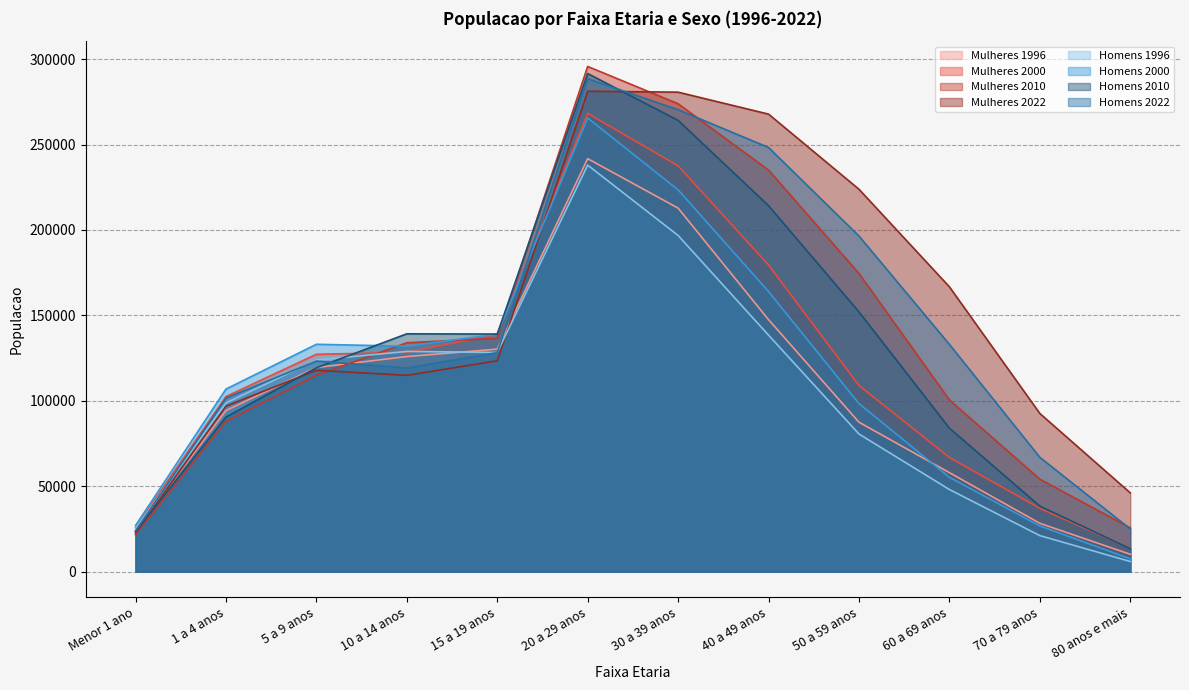

What is the label of the 7th point from the right?

20 a 29 anos